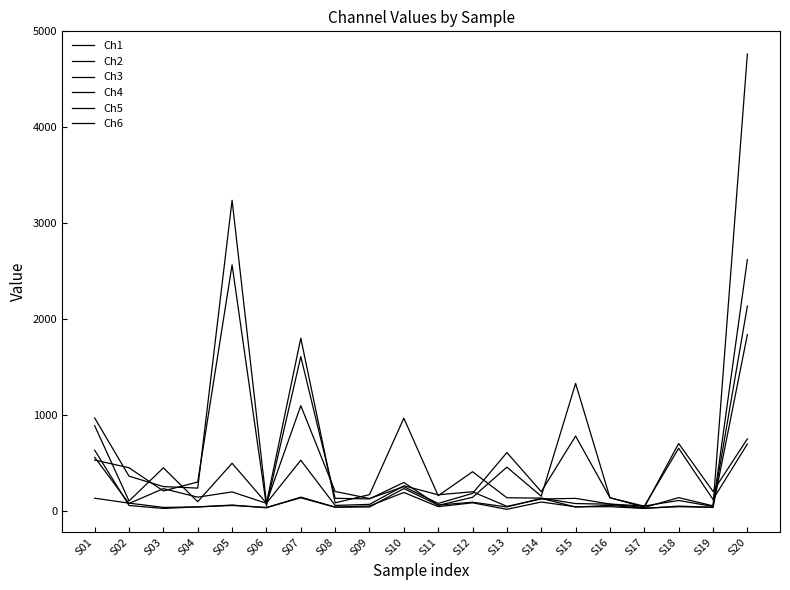

How many lines are shown in the chart?

6